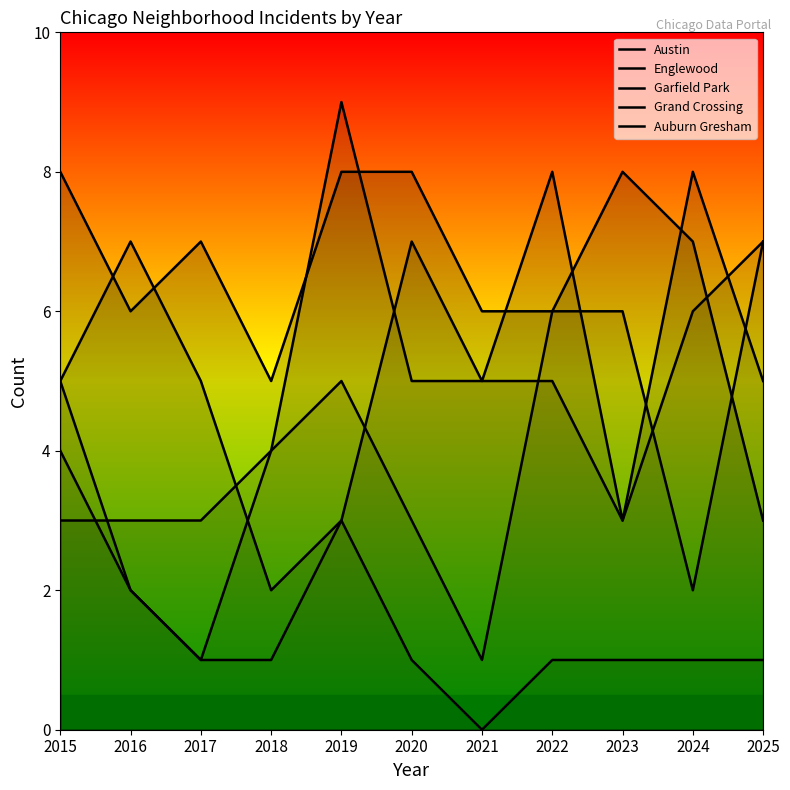

How many series are shown in this chart?

5